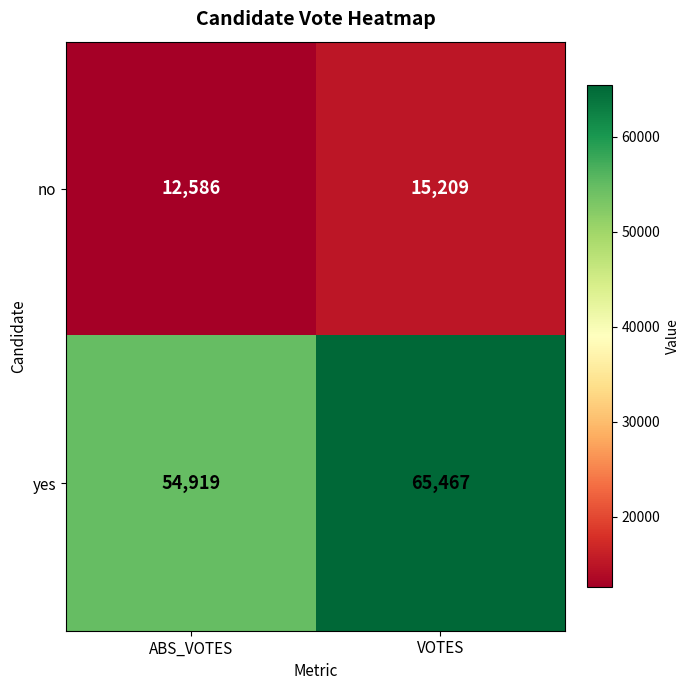

The value of yes at ABS_VOTES is 54919. True or false?

True